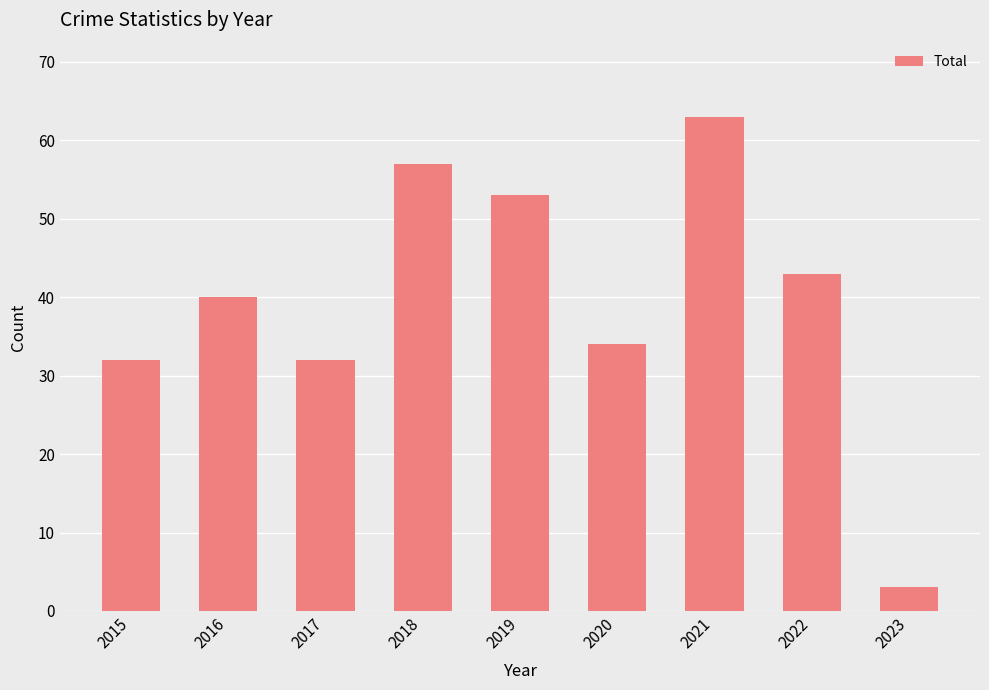

Reading left to right, transcribe all the data shown in this chart.

32	40	32	57	53	34	63	43	3